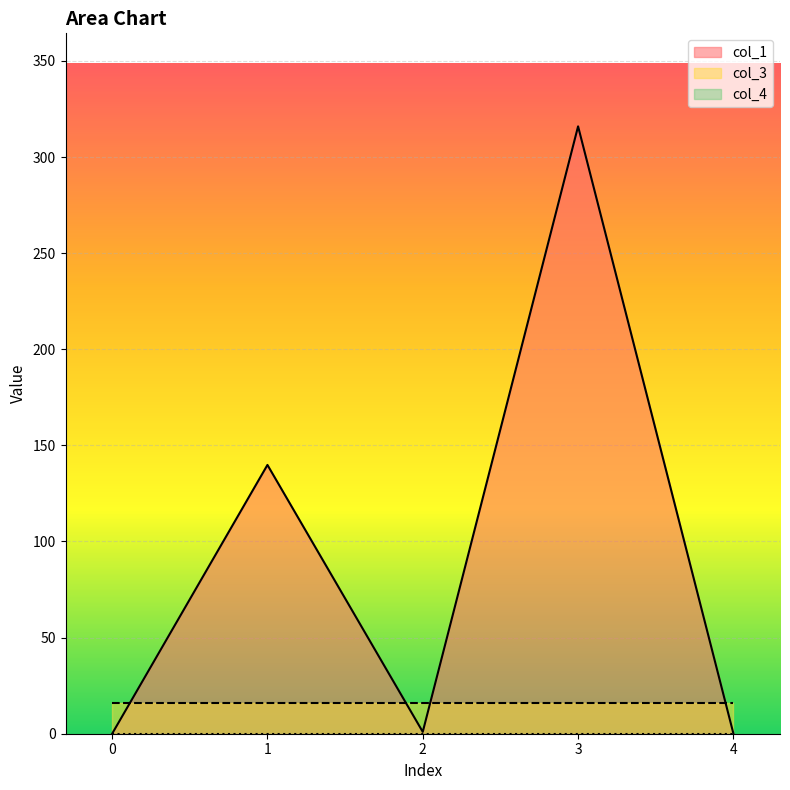

Does the chart display data point markers on the line(s)?

No